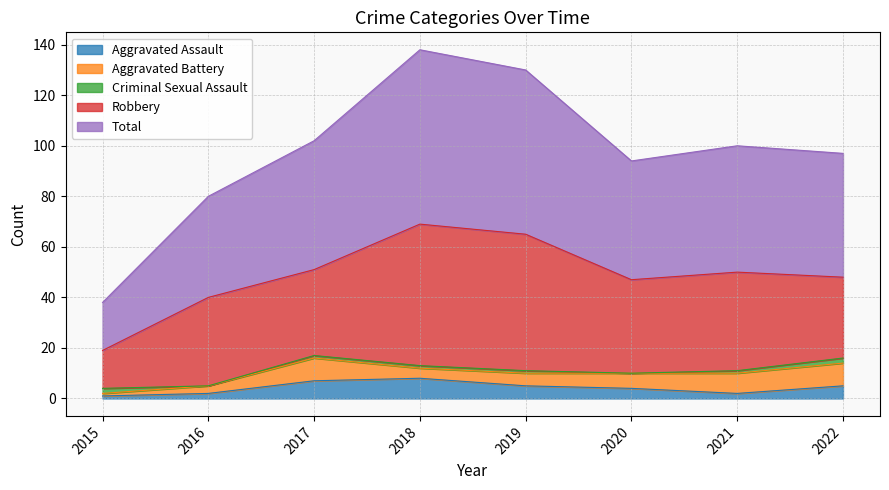

Does the chart have visible grid lines?

Yes